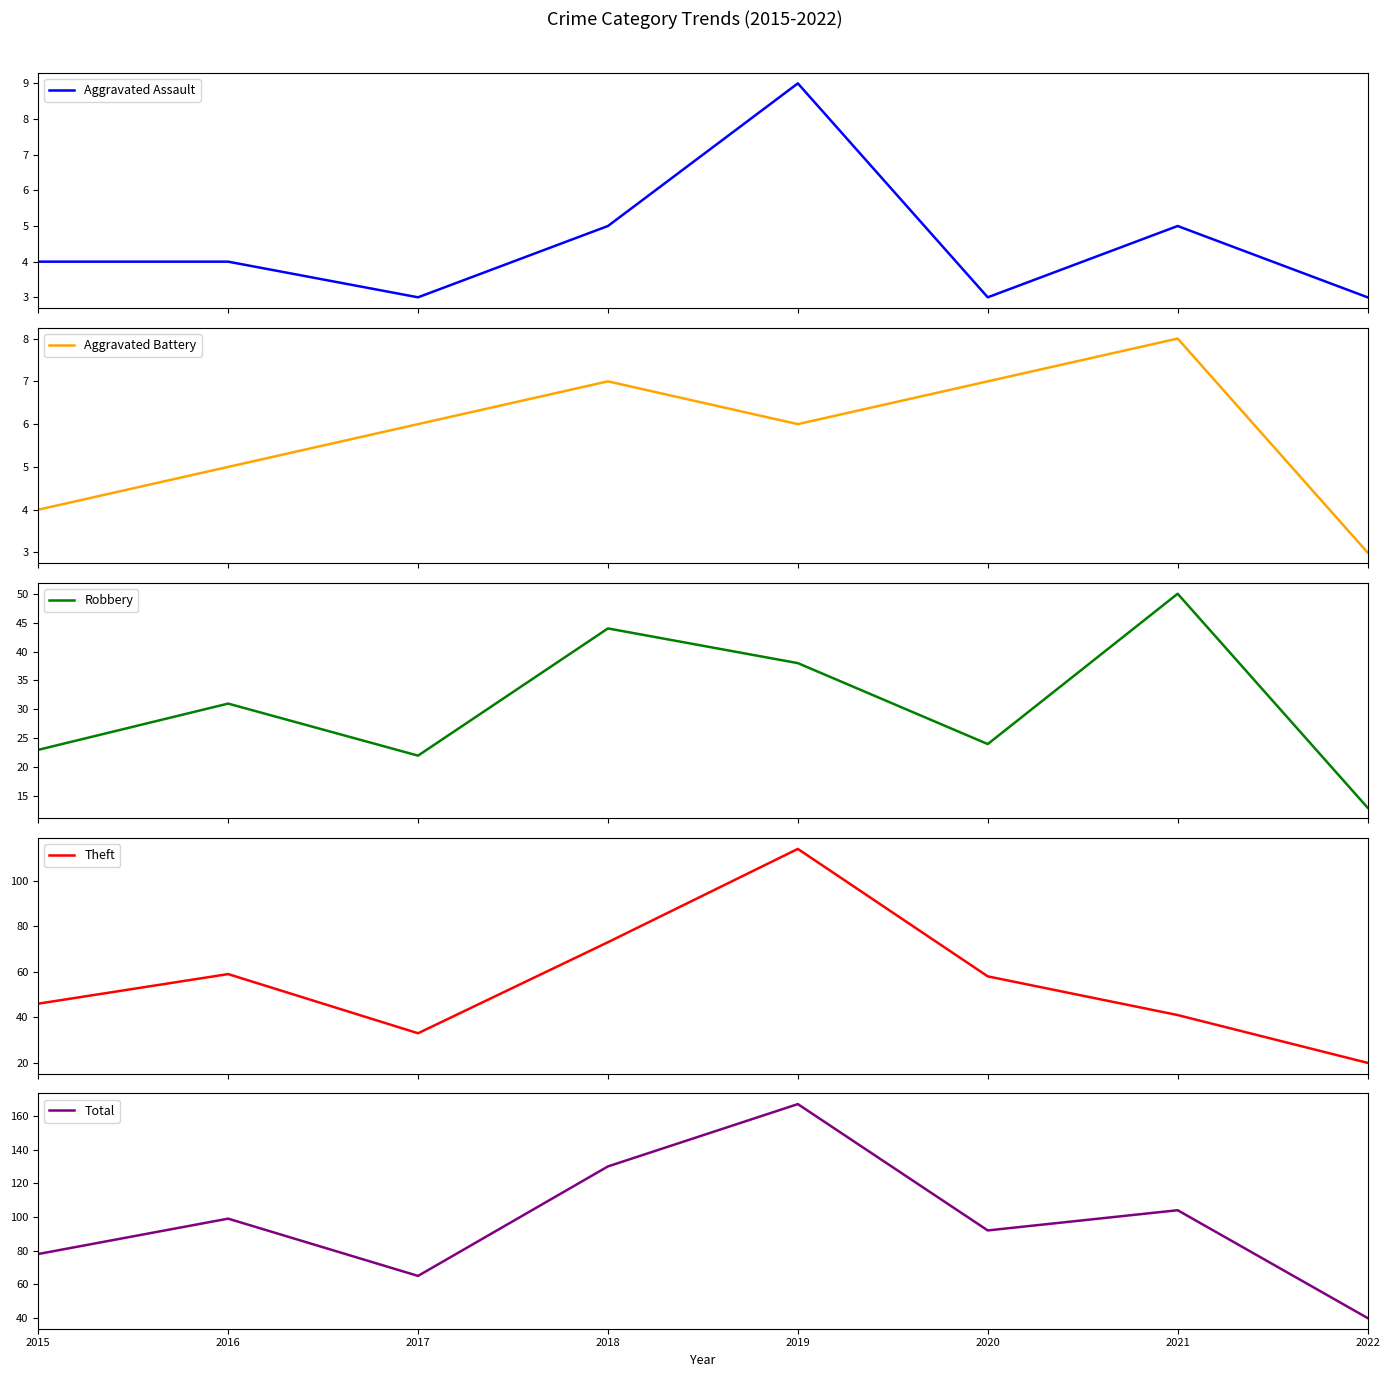

How many data points in Robbery are above 31?

3